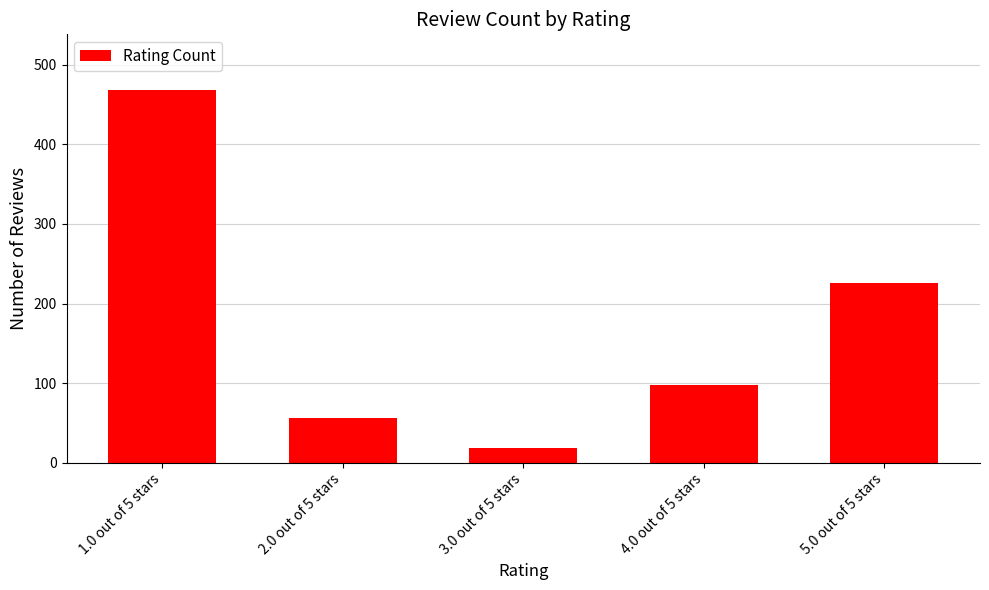

What is the ratio of the value at 1.0 out of 5 stars to the value at 5.0 out of 5 stars?

2.1